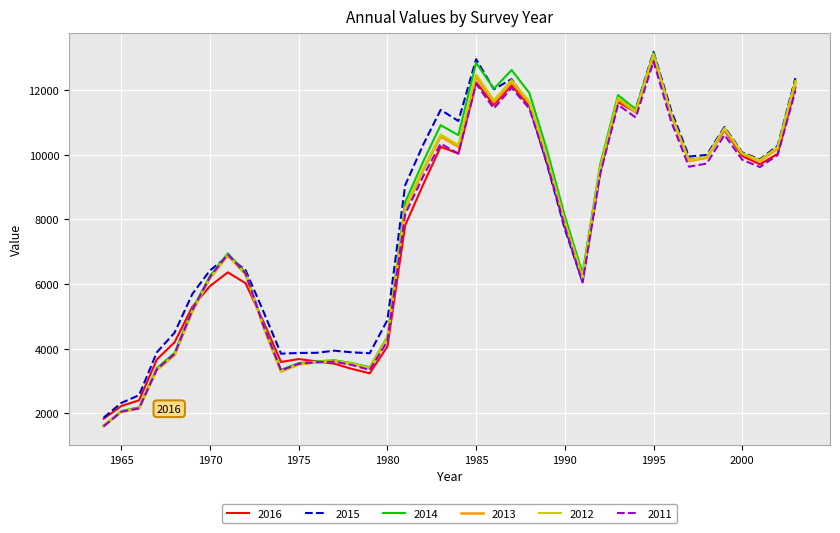

What is the sum of all 2011 values?

303361.1